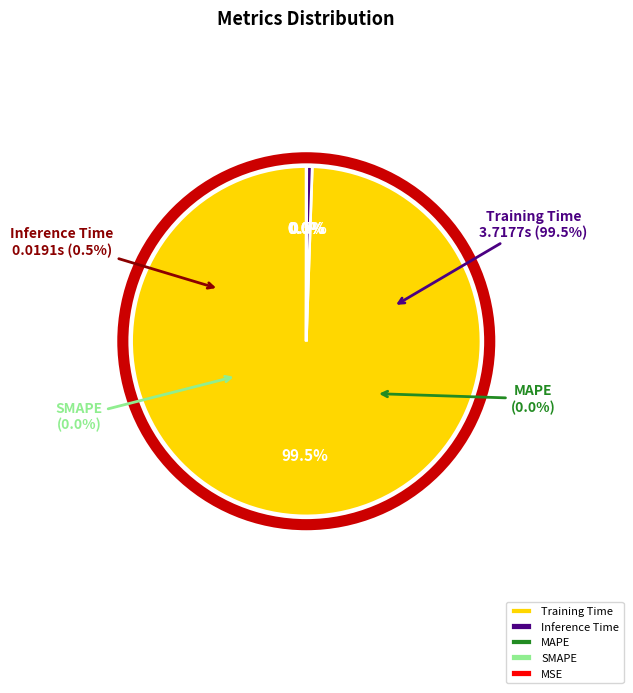

What is the smallest slice in the pie chart?

MSE